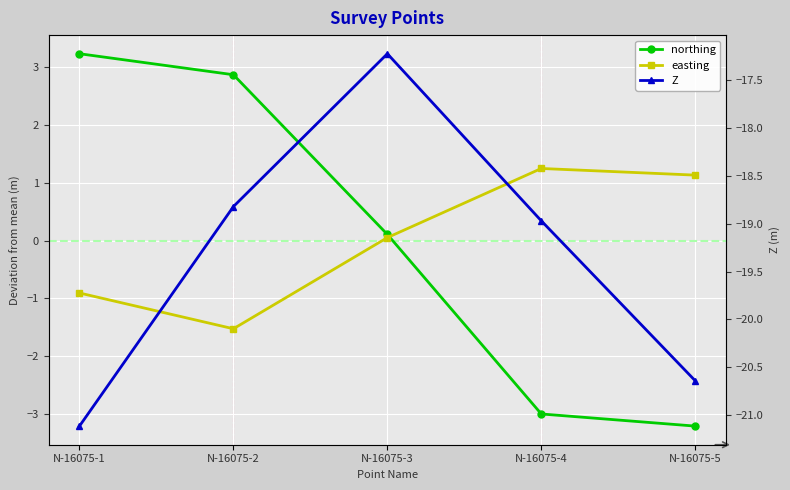

Where is the first local minimum for easting?

N-16075-2